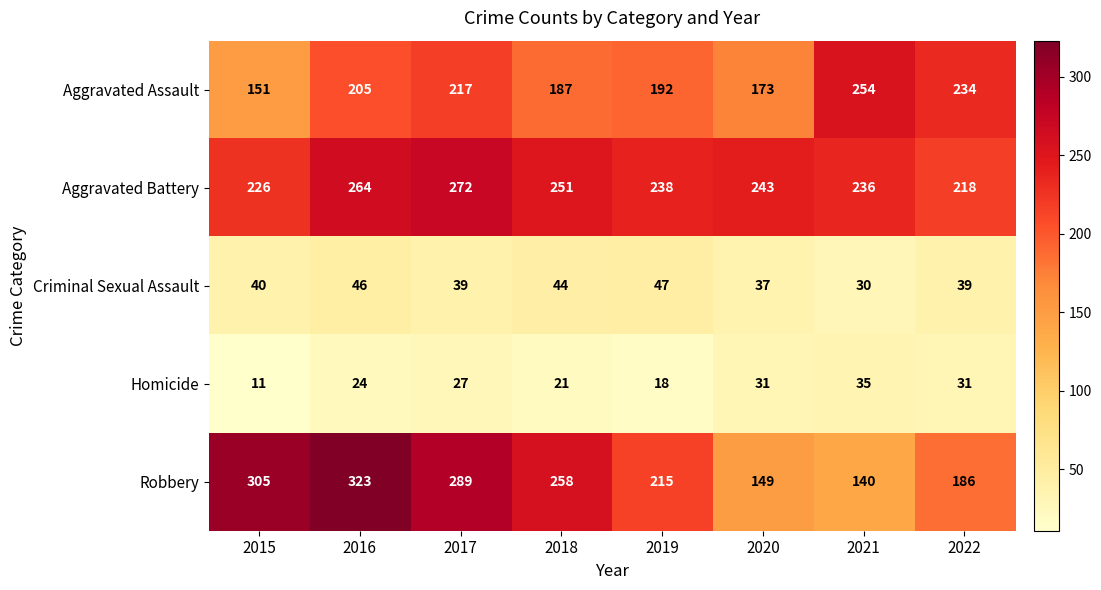

How many categories are shown in the chart?

8